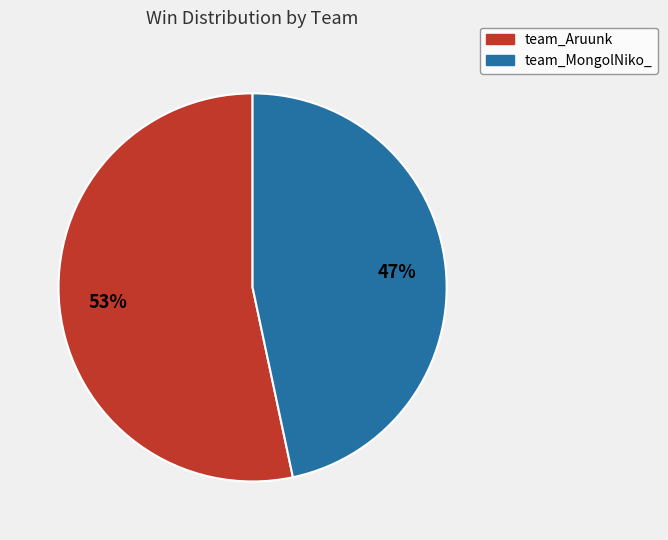

Is the sum of team_Aruunk and team_MongolNiko_ greater than half?

Yes